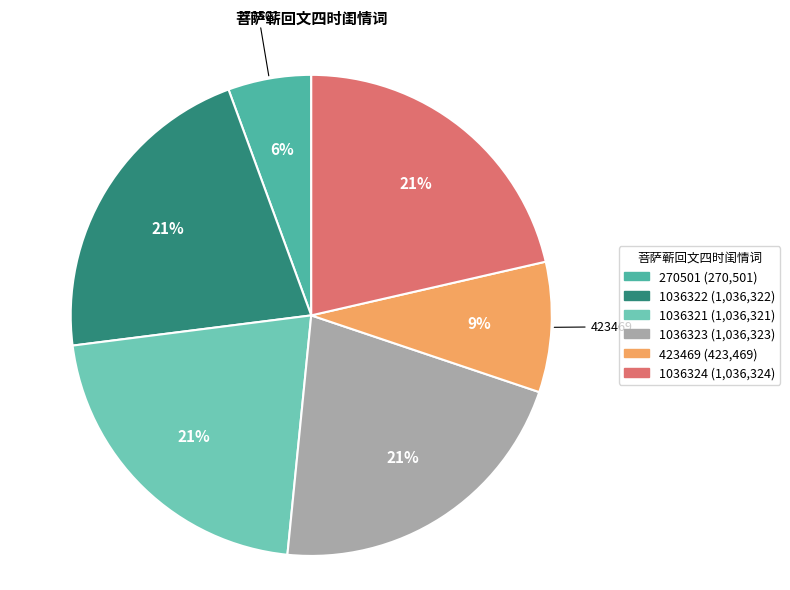

How many slices are in this pie chart?

6